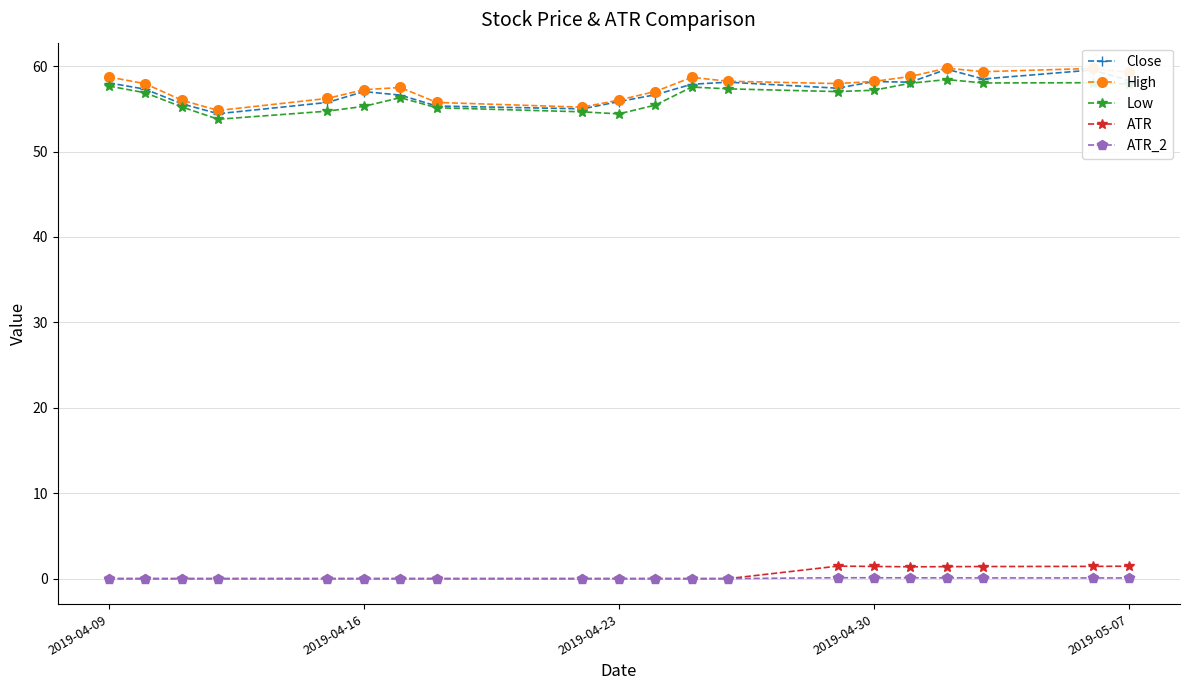

What is the highest value of the High series?

59.8